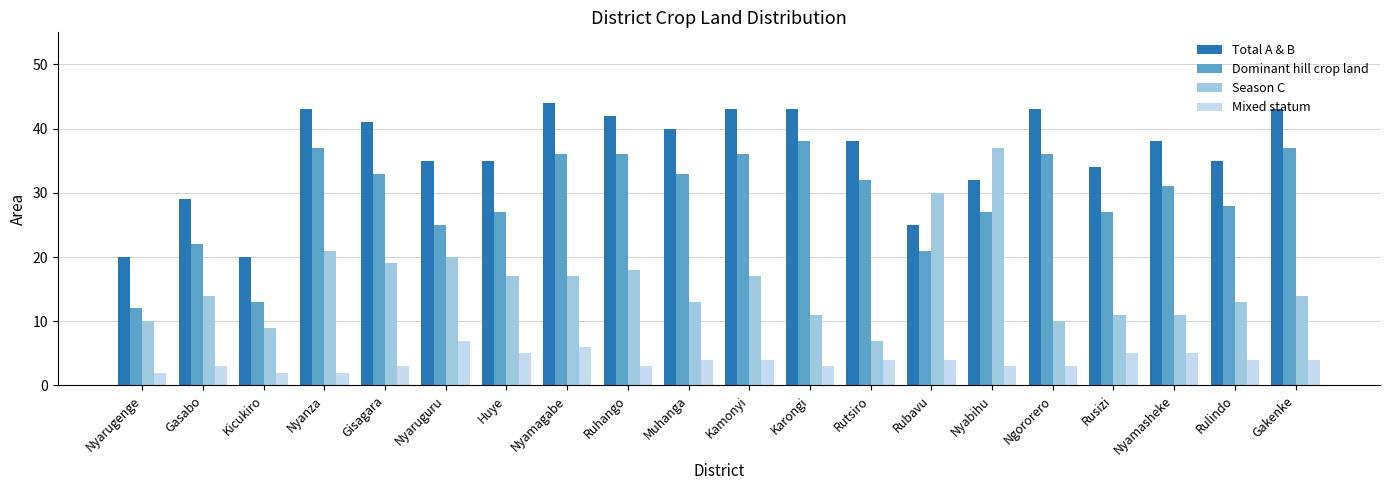

What is the sum of the Total A & B values at Rusizi and Huye?

69